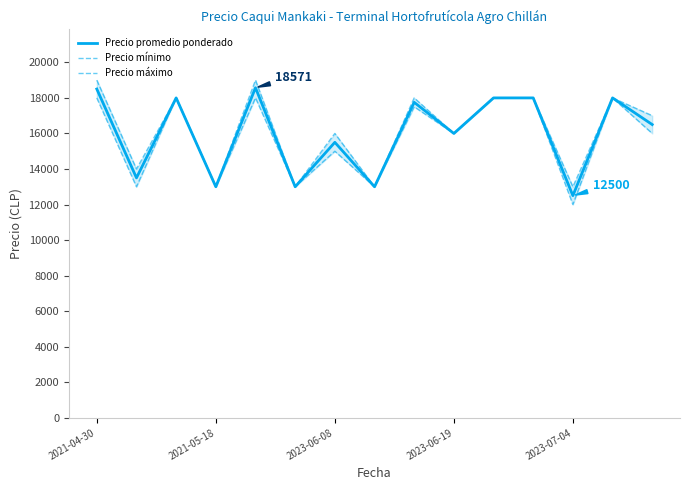

How many data points does each series have?

15